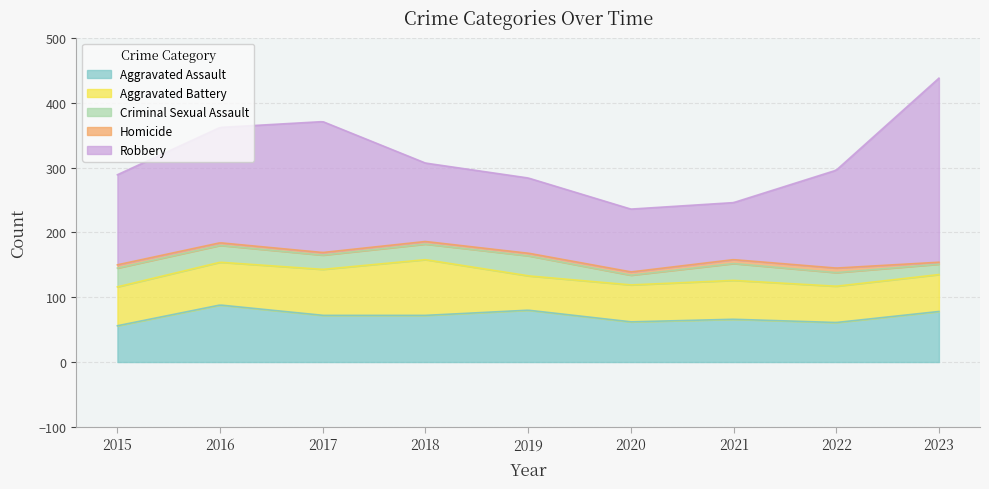

Between 2022 and 2015, which is larger?

2022